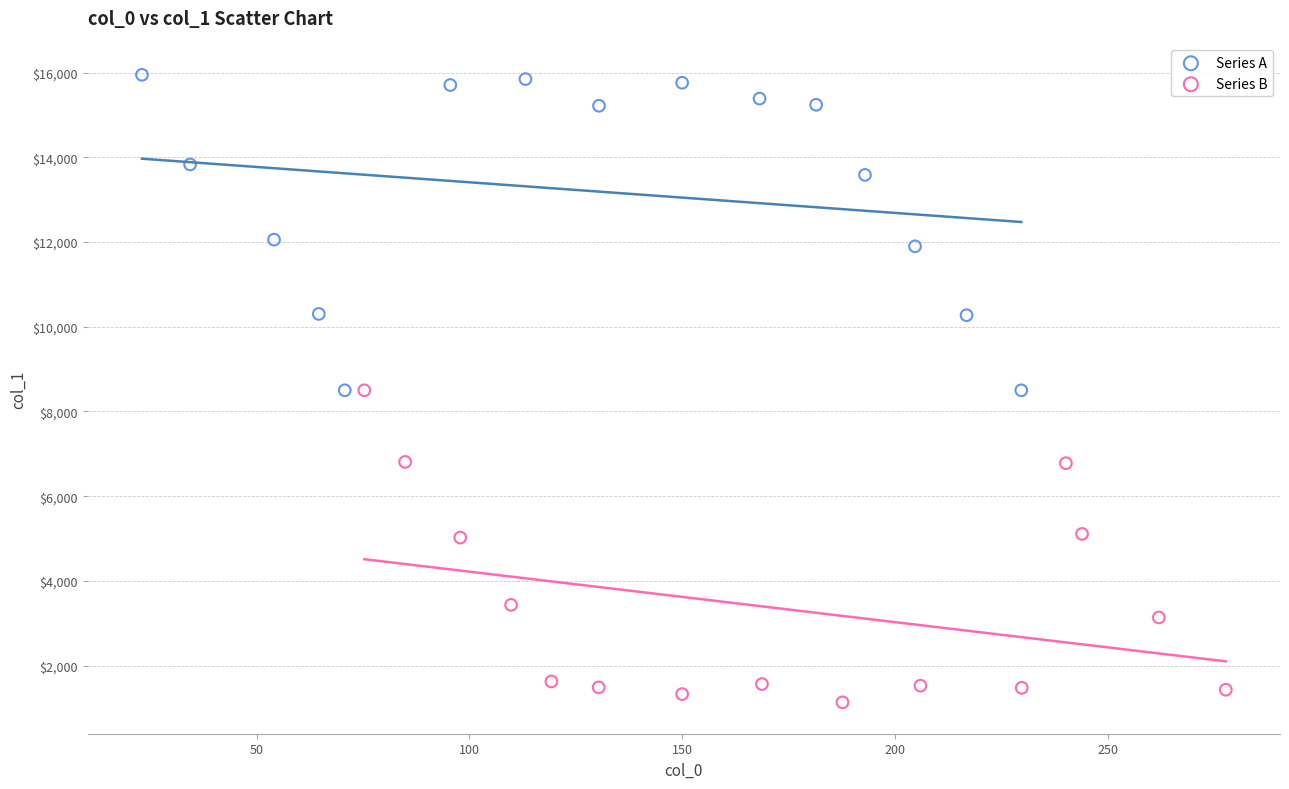

What are all the series names shown in the legend?

Series A, Series B